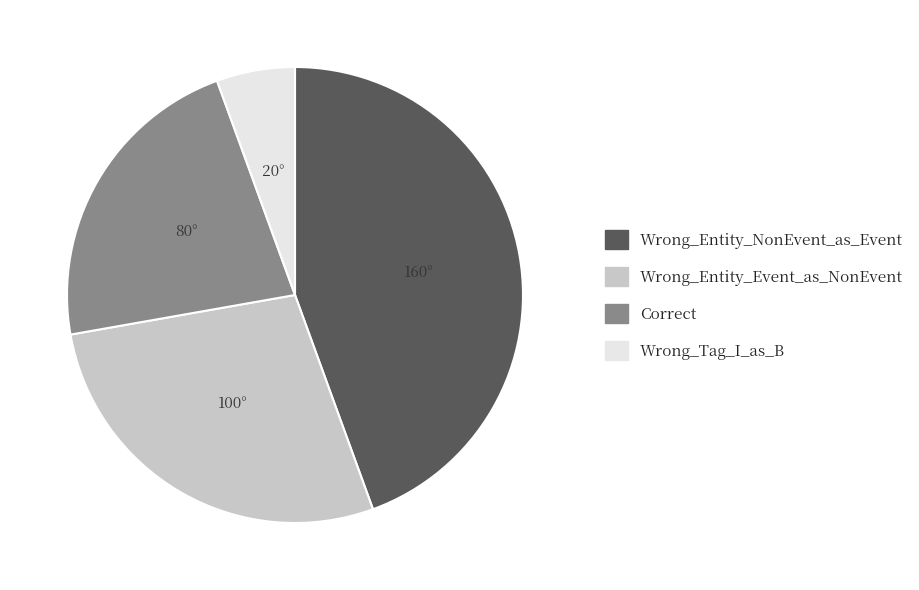

Is it true that Wrong_Entity_NonEvent_as_Event is 33% of the pie?

False